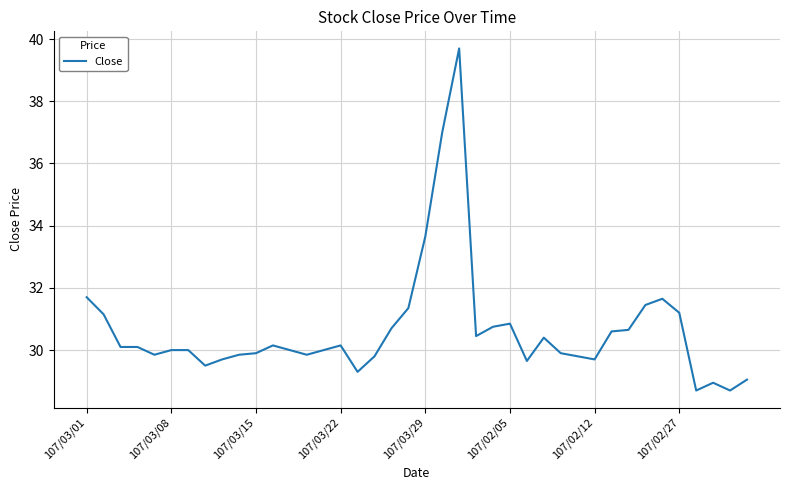

What is the minimum value shown in the chart?

28.7